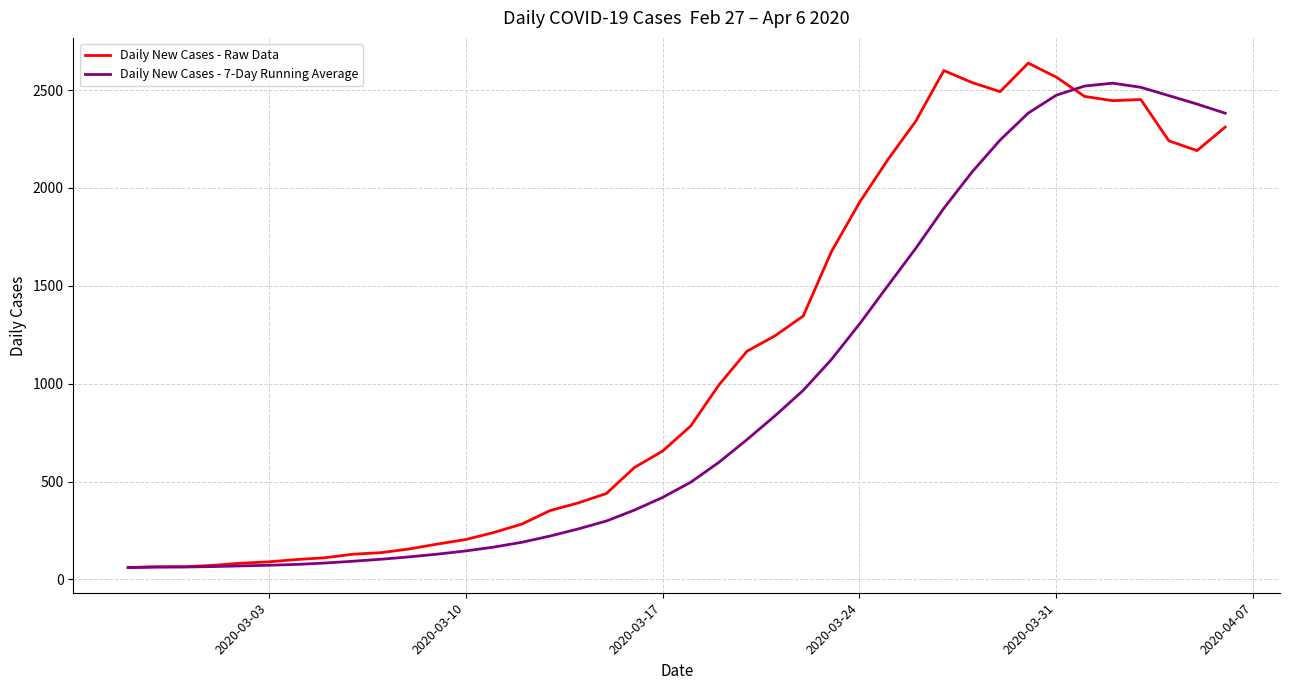

What is the smallest value displayed?

61.0